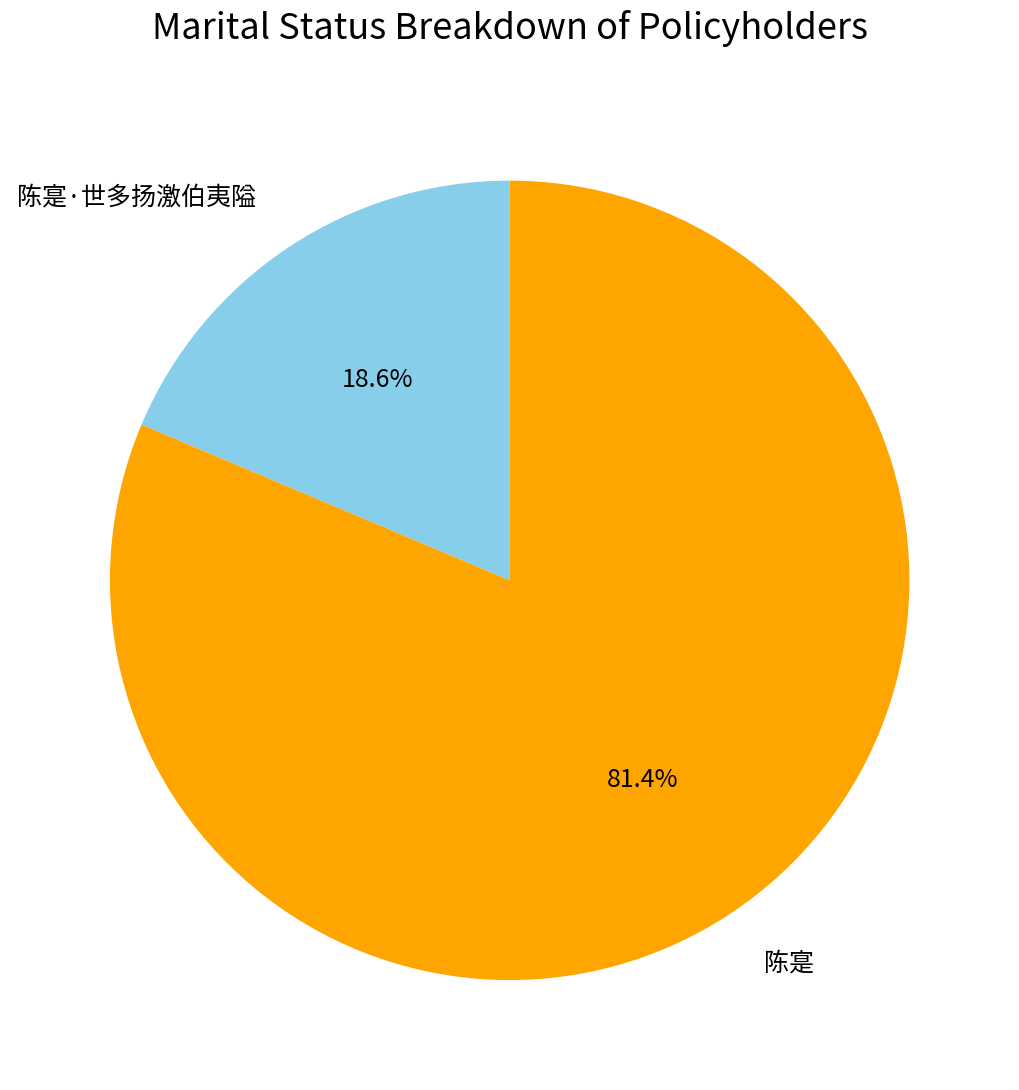

To the nearest percent, what is the average slice percentage?

50%